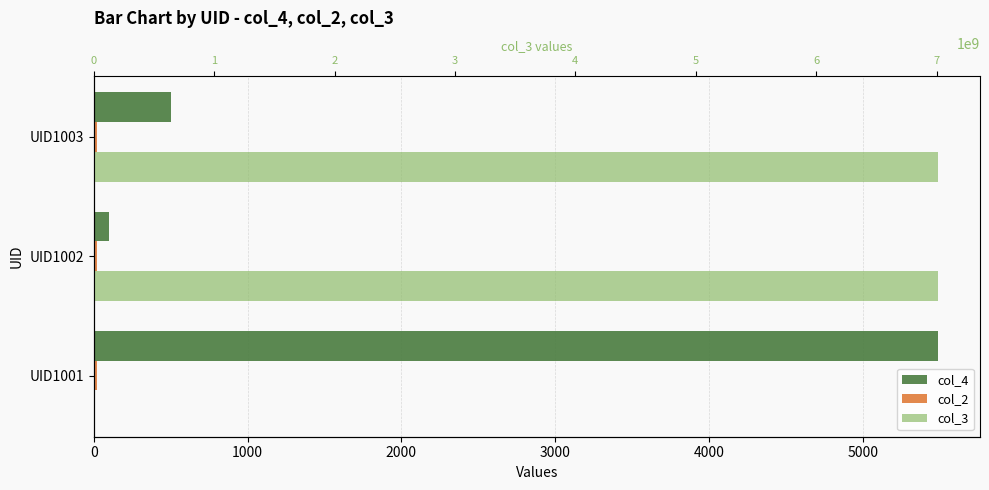

Read the col_4 value at UID1003.

500.0